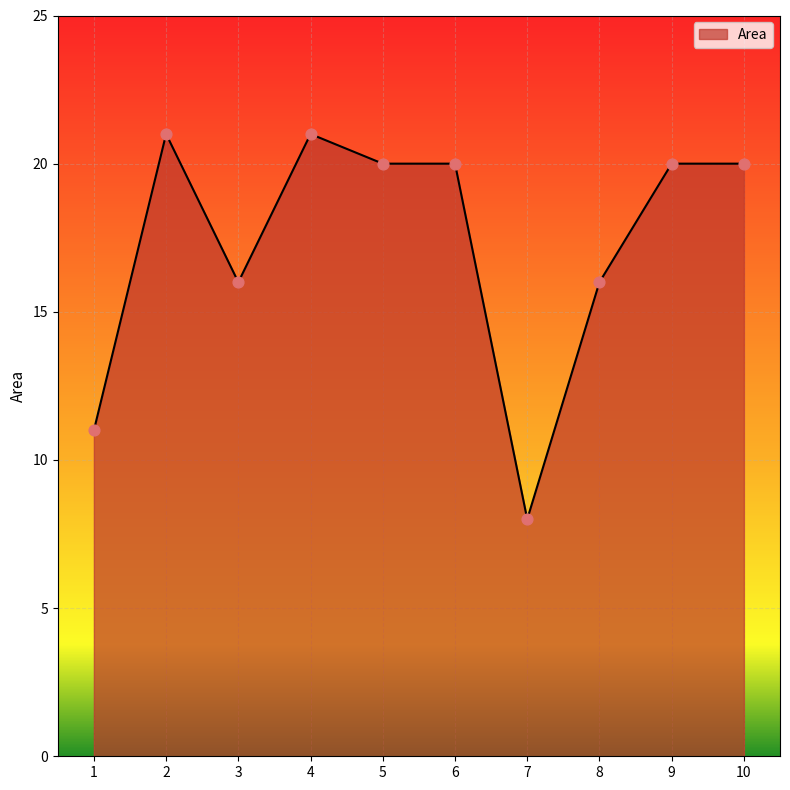

Approximately how many times larger is the value at 6 compared to 2?

1.0